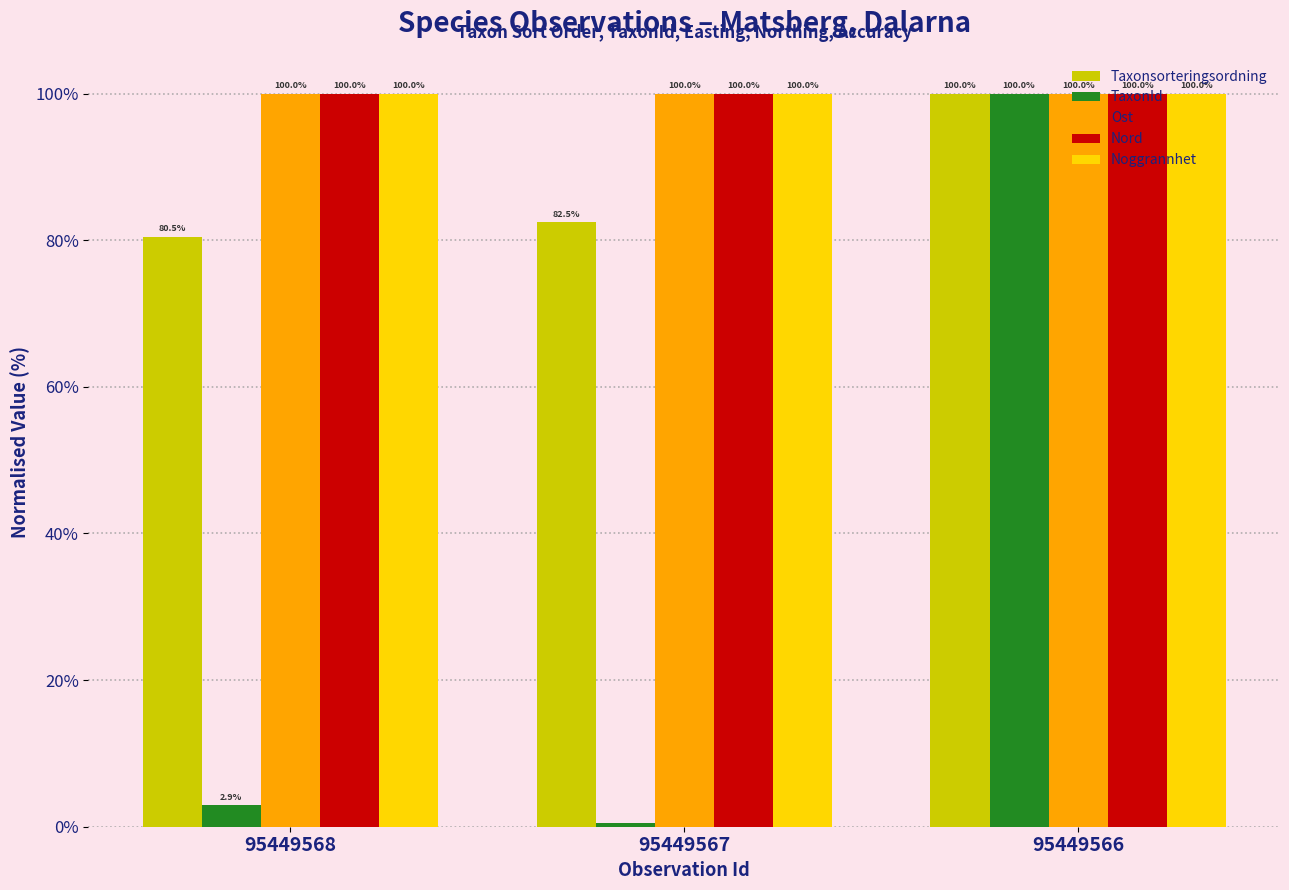

What is the greatest value displayed?

100.0